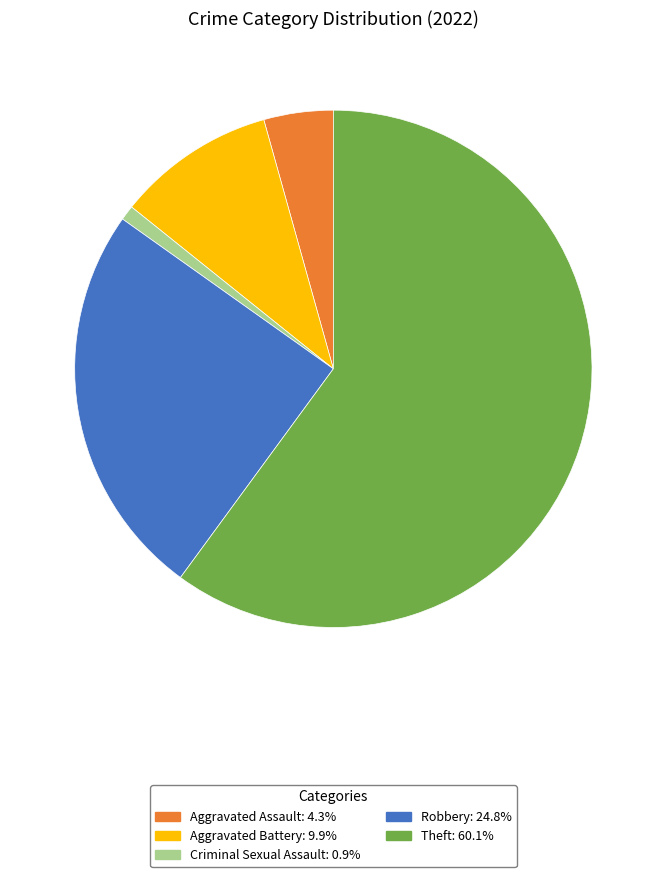

Does any single category account for the majority?

Yes